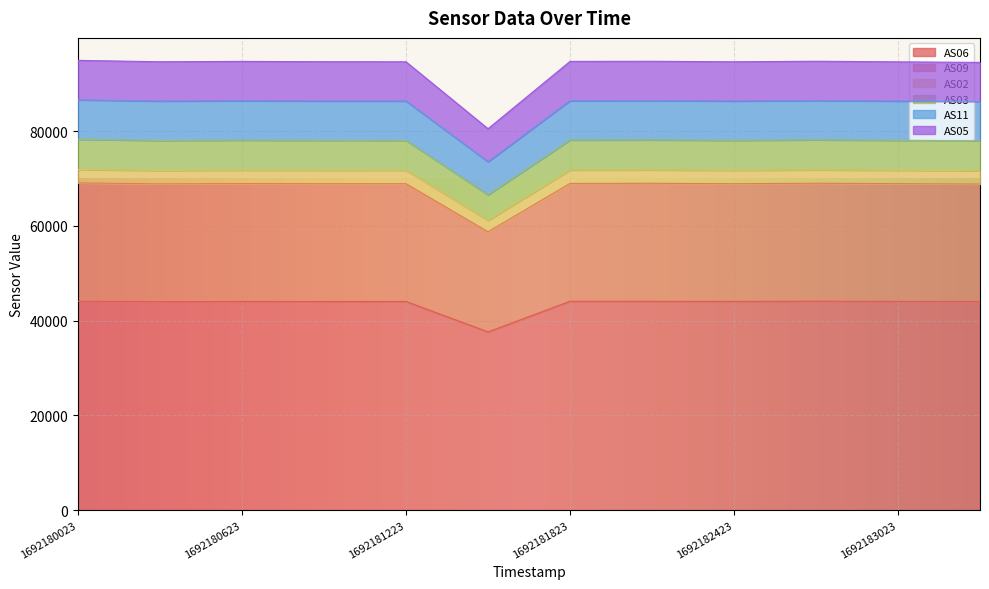

What is the lowest value of the AS06 series?

37634